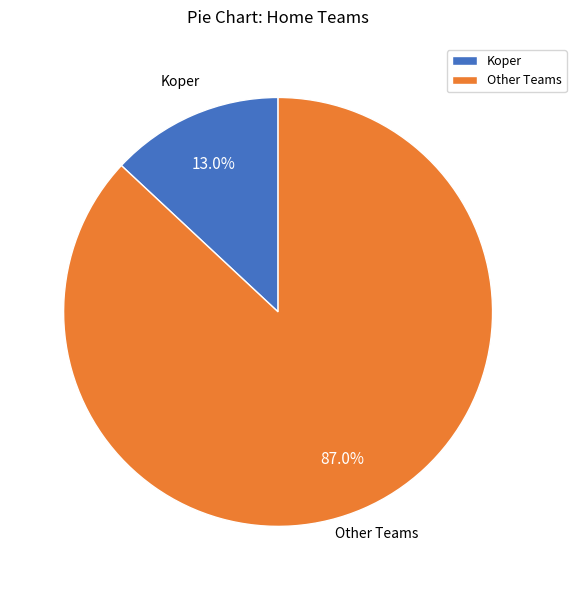

What is the smallest slice in the pie chart?

Koper